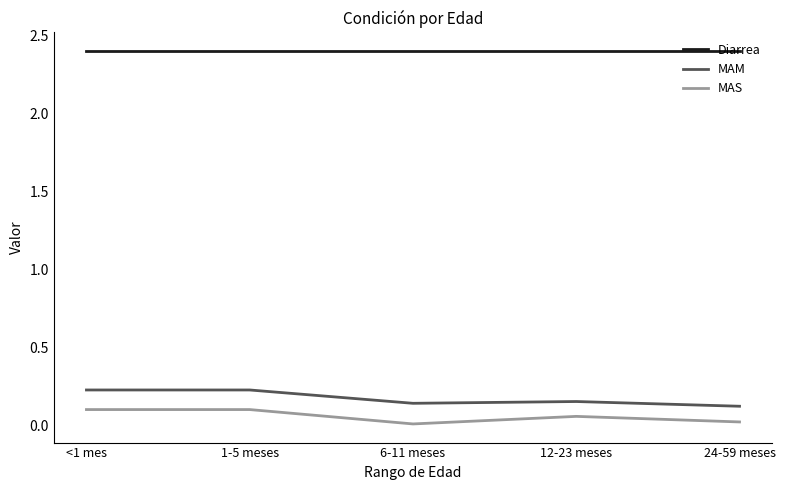

What is the highest value of the Diarrea series?

2.4